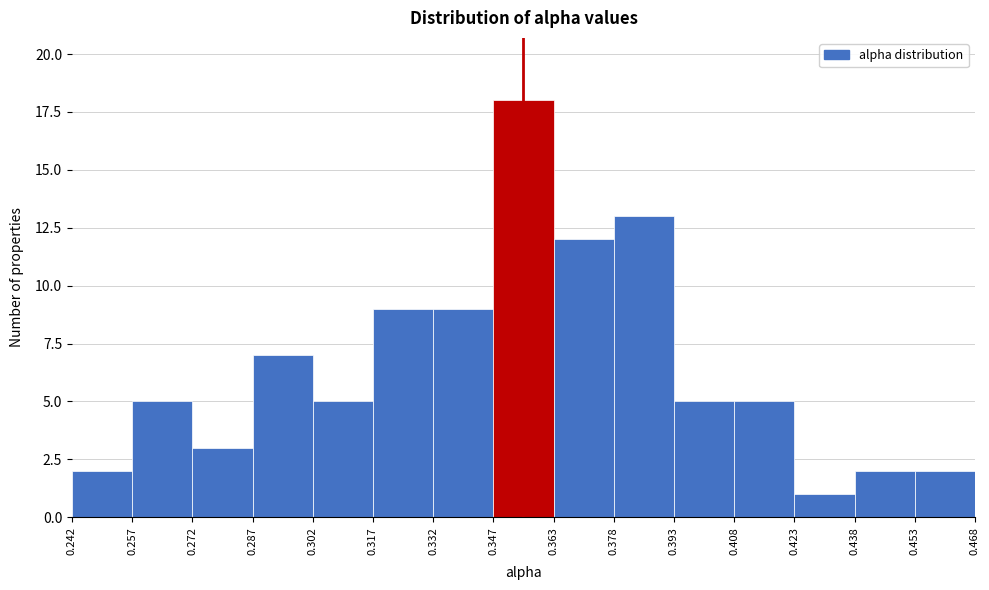

Reading left to right, transcribe this chart: for each bar, give the range it covers on the x-axis and its height. The values are not printed on the chart, so give them approximately, as read against the axis.

0.242 to 0.257: 2
0.257 to 0.272: 5
0.272 to 0.287: 3
0.287 to 0.302: 7
0.302 to 0.317: 5
0.317 to 0.332: 9
0.332 to 0.347: 9
0.347 to 0.363: 18
0.363 to 0.378: 12
0.378 to 0.393: 13
0.393 to 0.408: 5
0.408 to 0.423: 5
0.423 to 0.438: 1
0.438 to 0.453: 2
0.453 to 0.468: 2